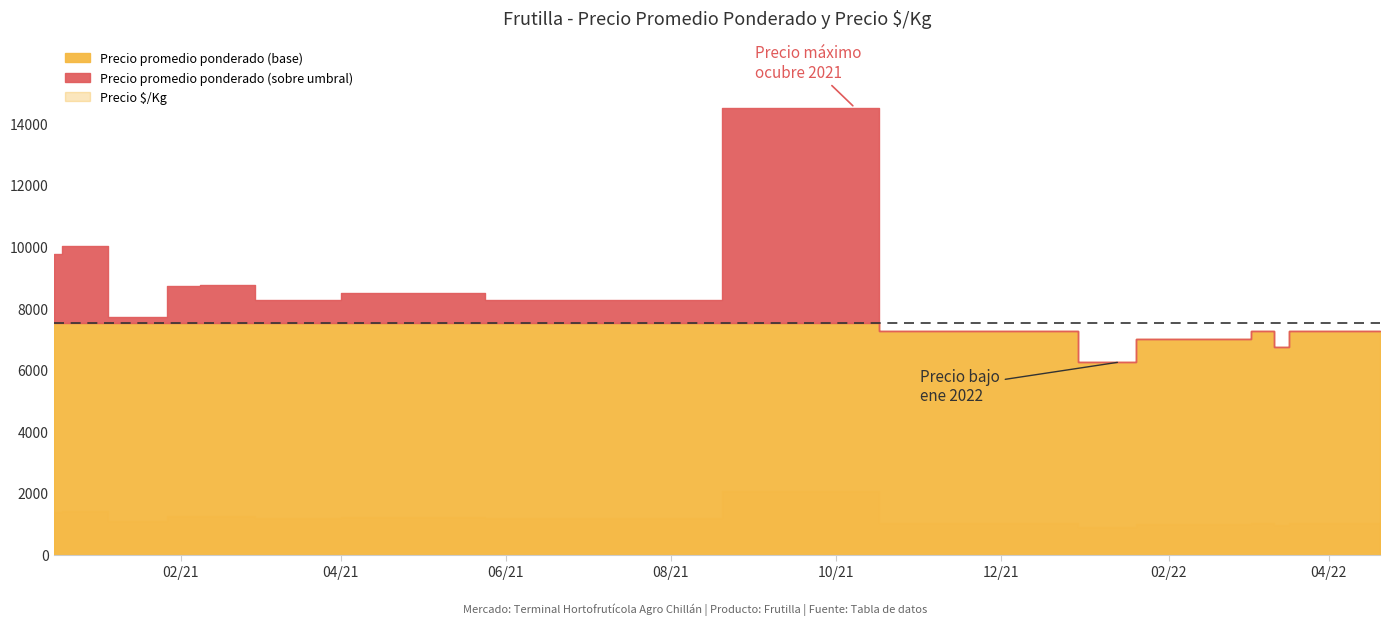

What is the label of the 9th point from the right?

2022-01-14